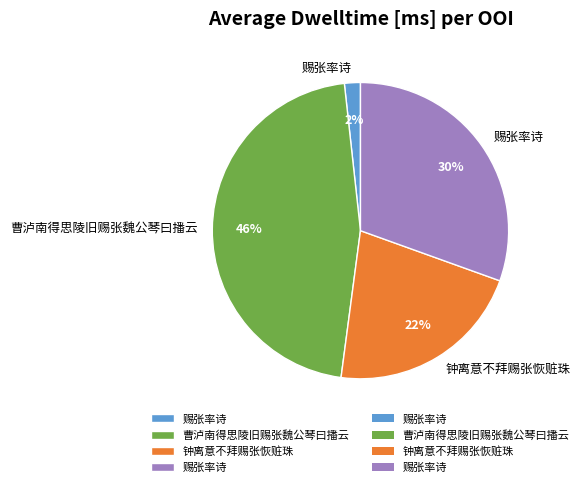

Is there any slice that represents more than half of the pie?

No